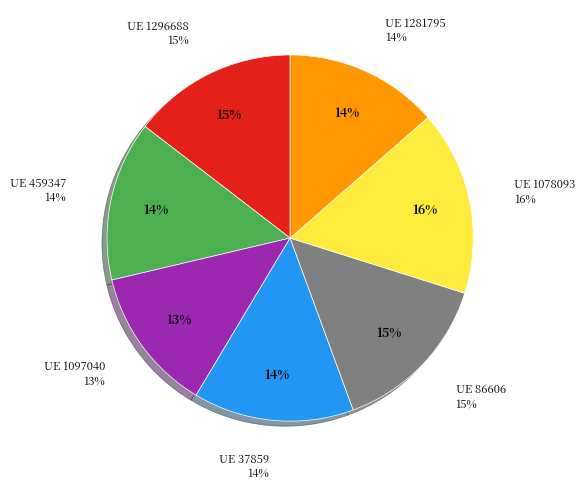

What percentage is the 1097040 slice, to the nearest percent?

13%